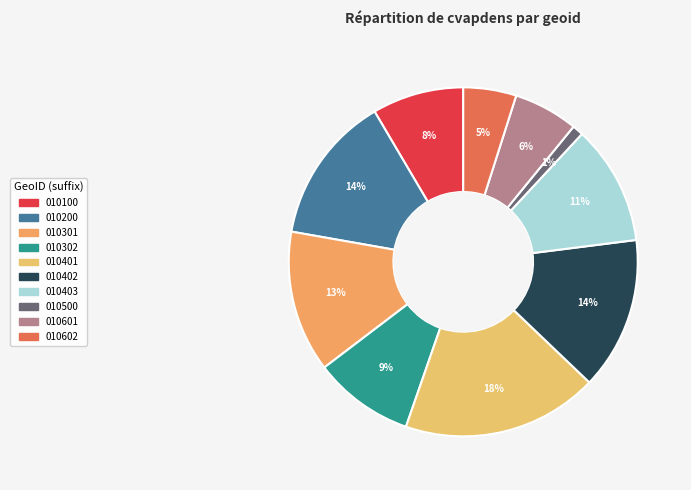

Does any single category account for the majority?

No